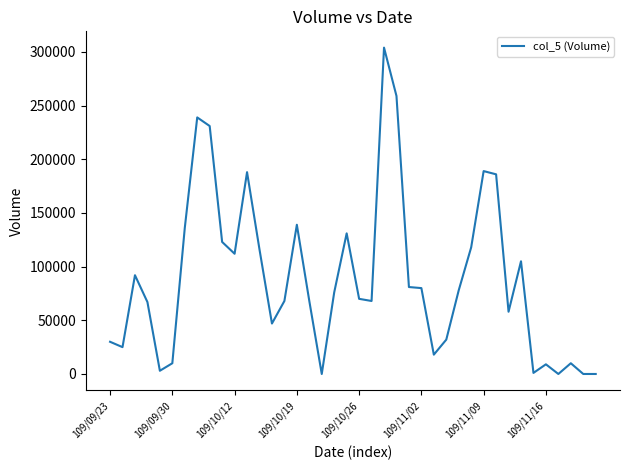

What is the difference between the second highest and minimum values?

259000